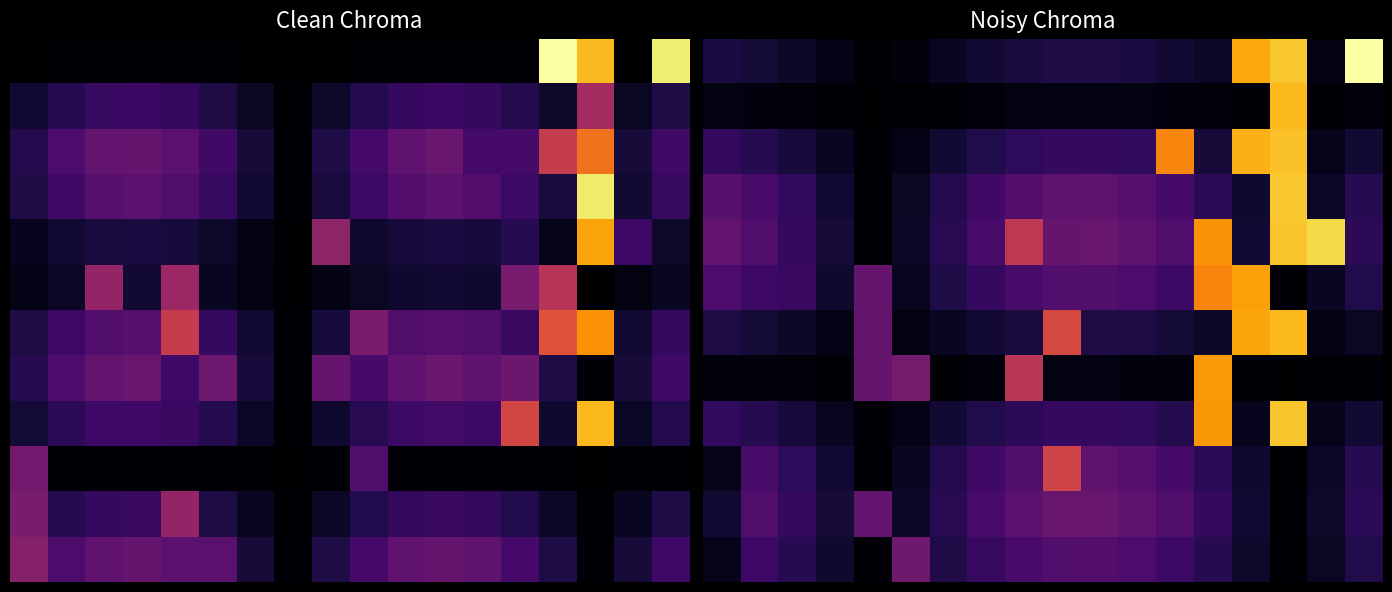

What is the difference between the highest and lowest values at 11?

2.2